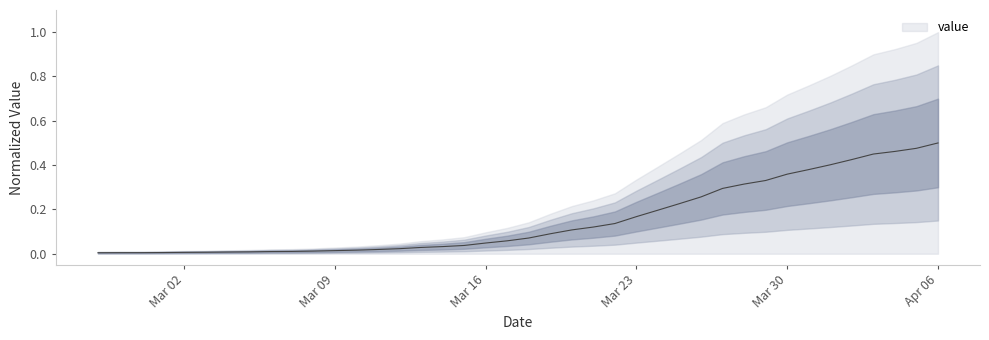

What is the difference between the values at 2020-03-04 and 2020-03-25?

0.2